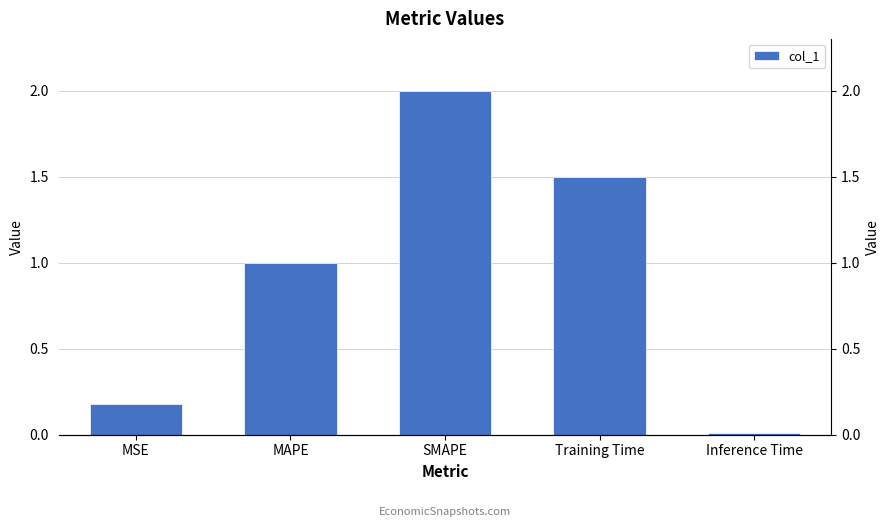

What is the difference between the values at MSE and SMAPE?

1.8